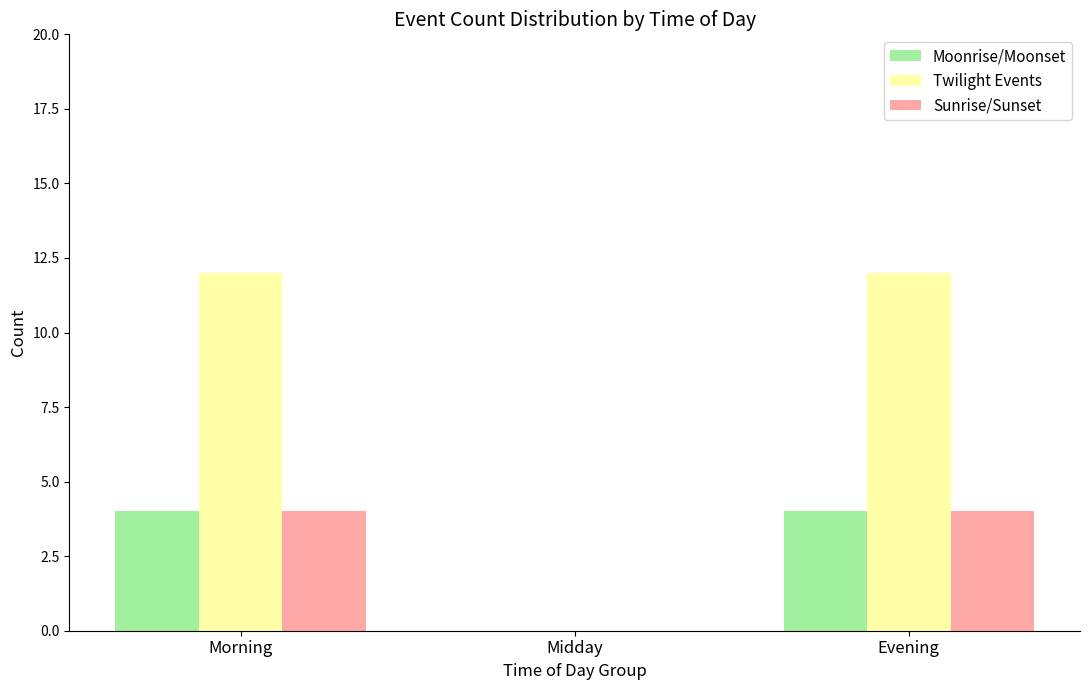

How many Sunrise/Sunset values are between 0 and 4?

3